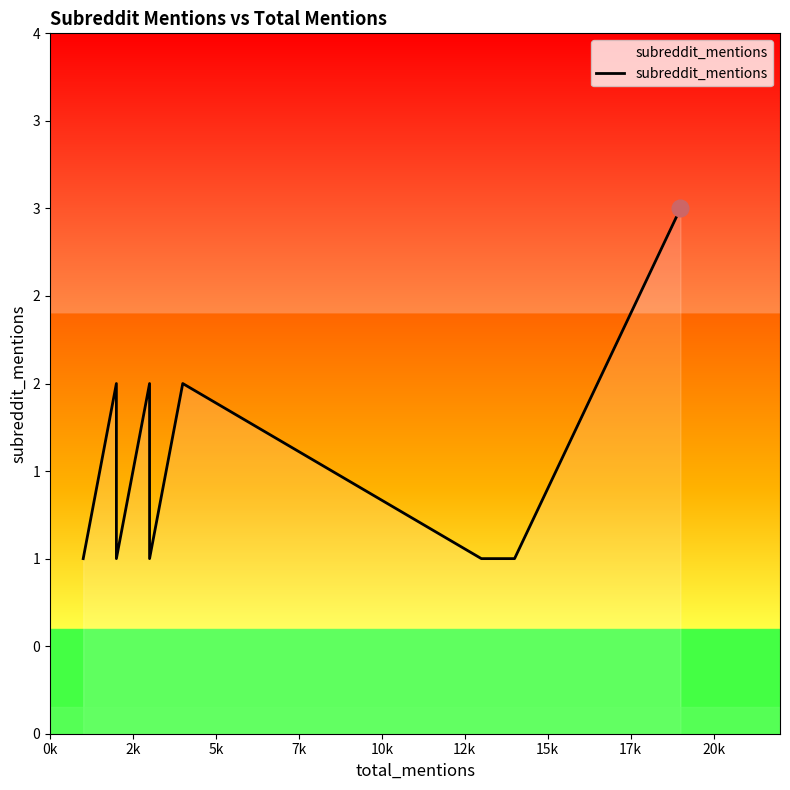

What is the difference between the maximum and second lowest values?

2